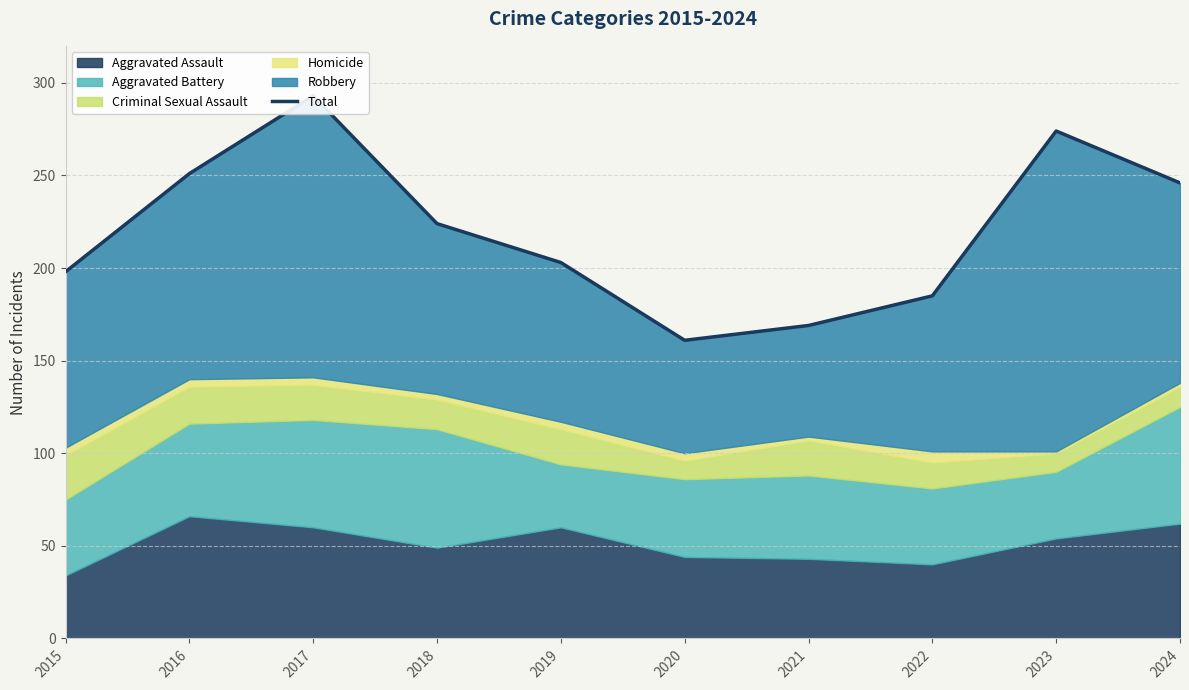

How many lines are shown in the chart?

1